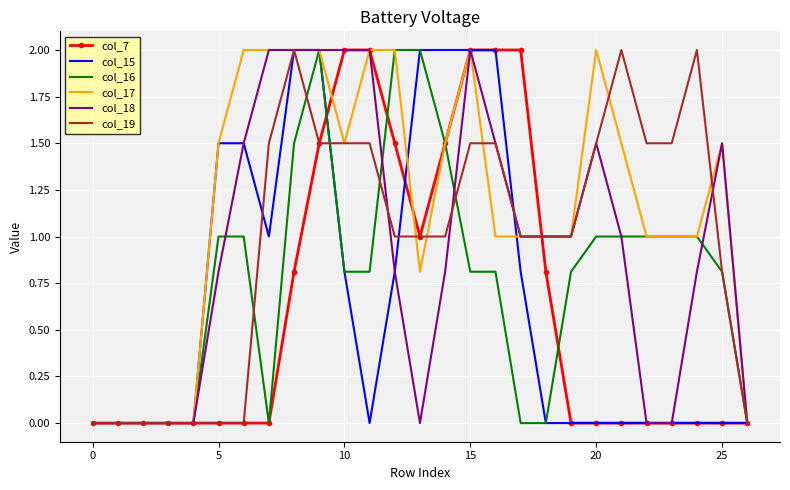

Which series has the largest total across all categories?

col_17